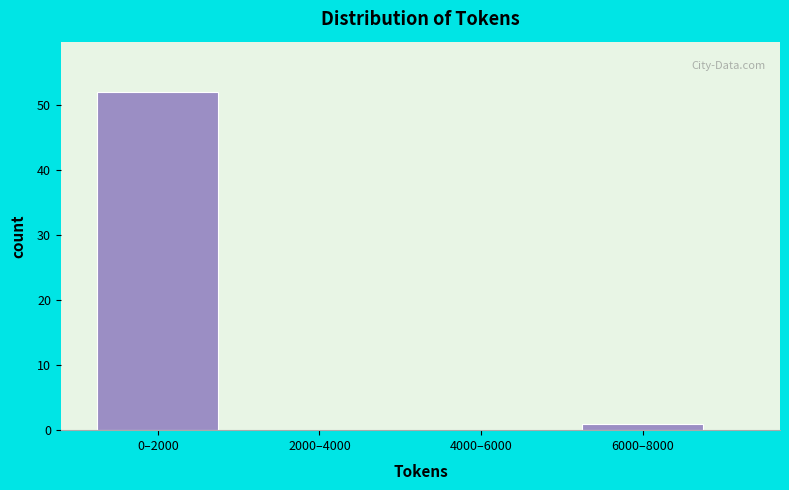

Reading right to left, extract all data points from this chart.

6000–8000=1	4000–6000=0	2000–4000=0	0–2000=52